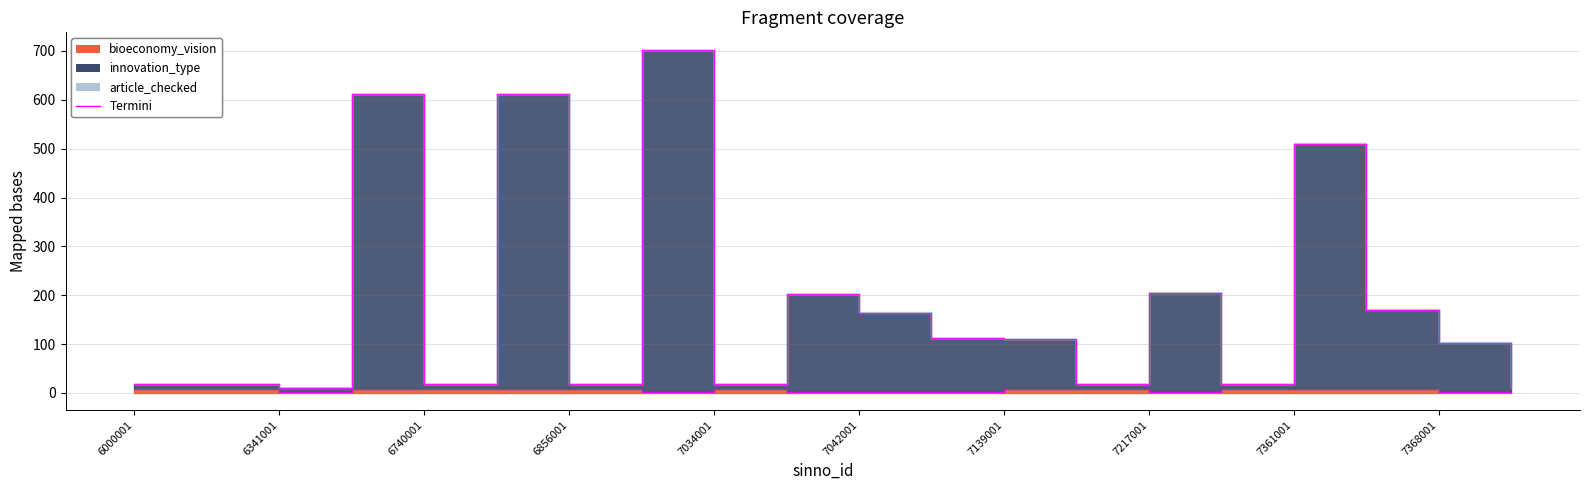

What is the difference between the innovation_type values at 6000001 and 7368001?

85